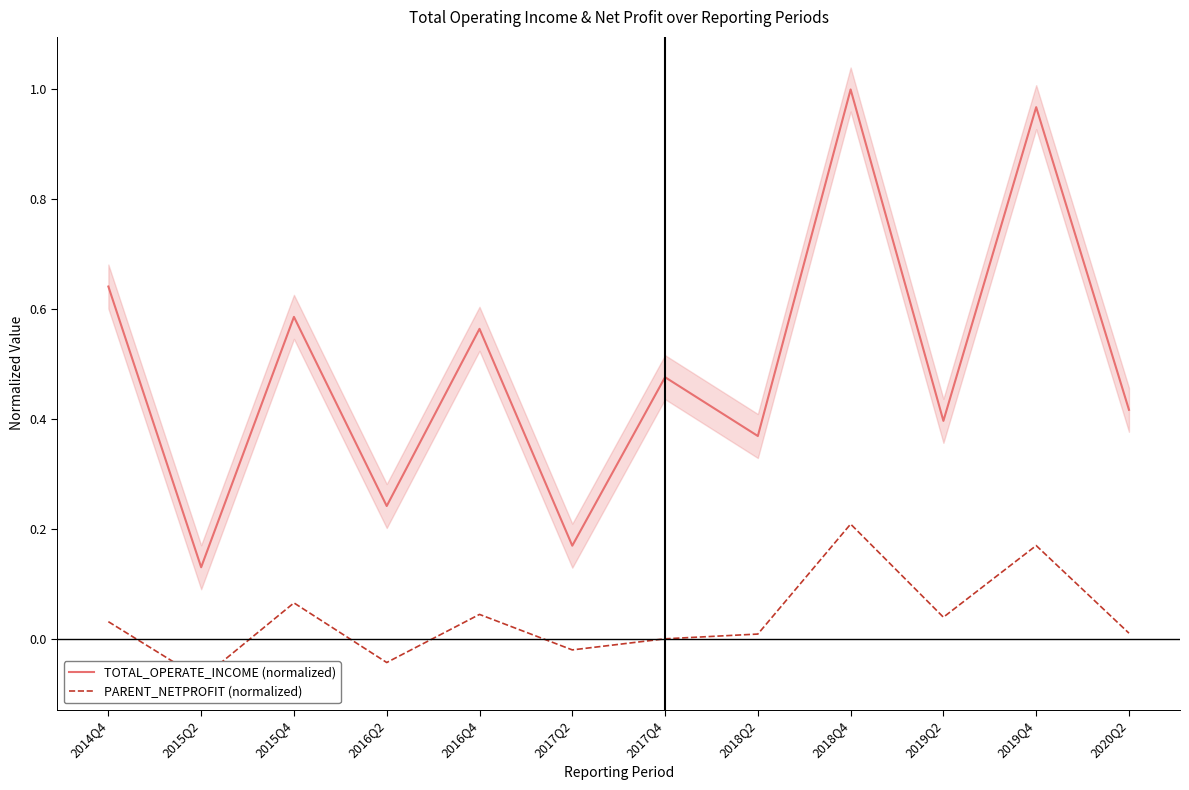

What is the approximate value of TOTAL_OPERATE_INCOME (normalized) at 2019Q4?

1.0